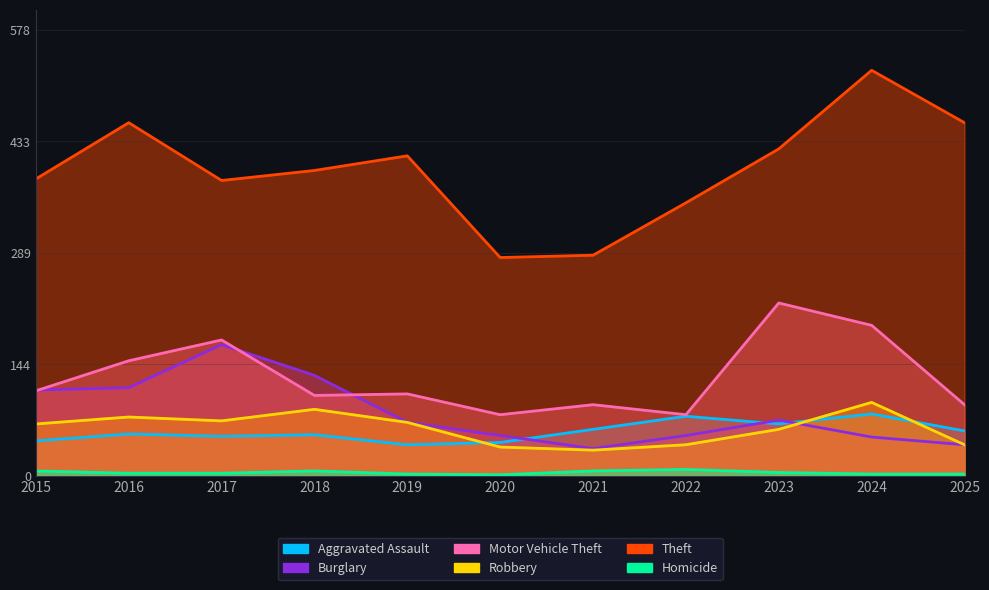

True or false: Aggravated Assault and Homicide intersect in this chart.

False